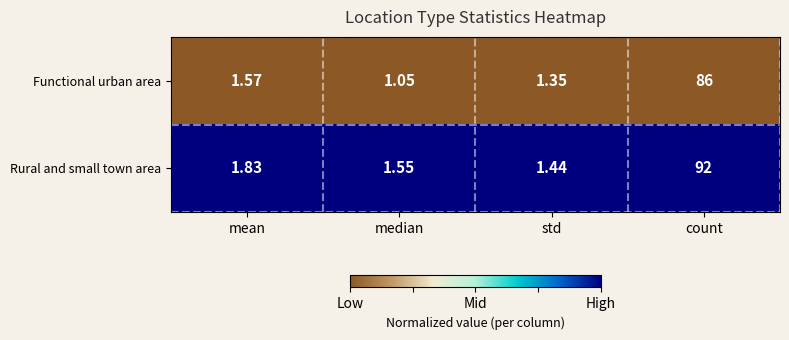

Rank the series by their average value, from highest to lowest.

Rural and small town area, Functional urban area